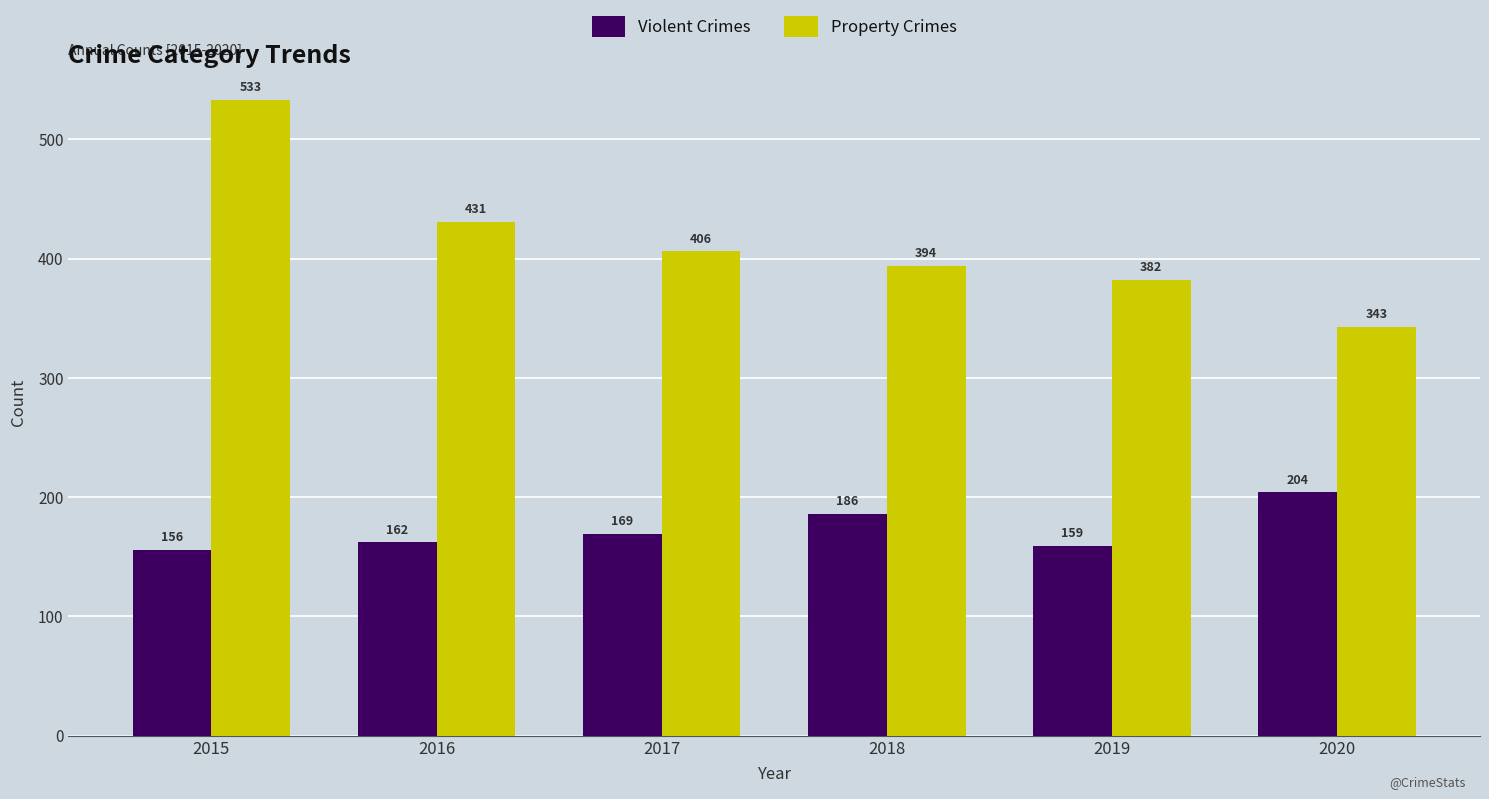

Is the value of Property Crimes at 2015 greater than the value of Violent Crimes at 2015?

Yes